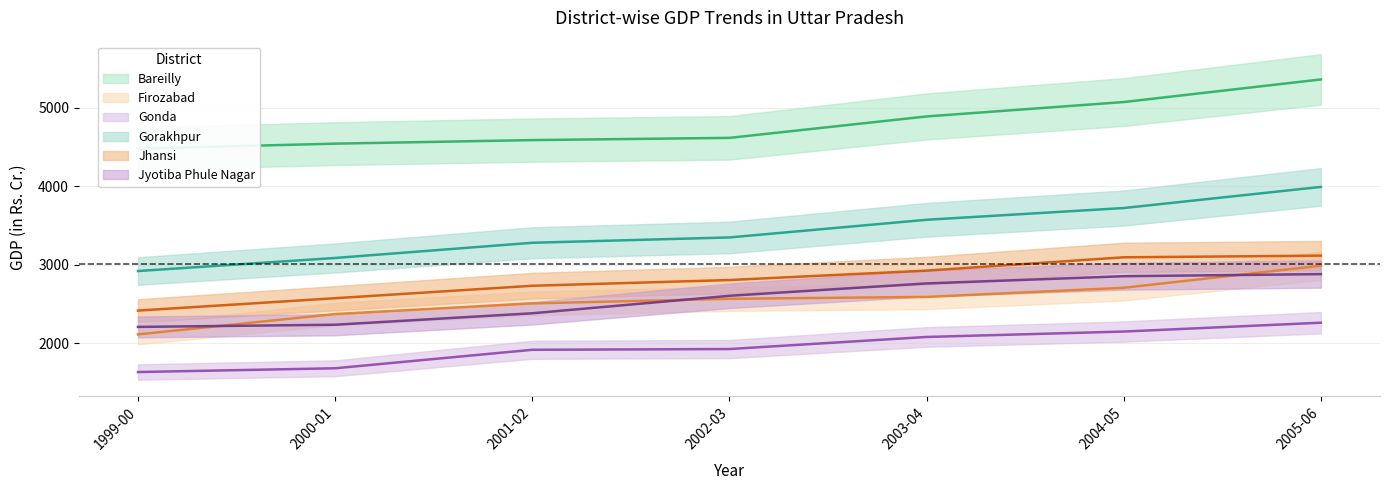

How many data points in Jhansi are less than 2805?

3